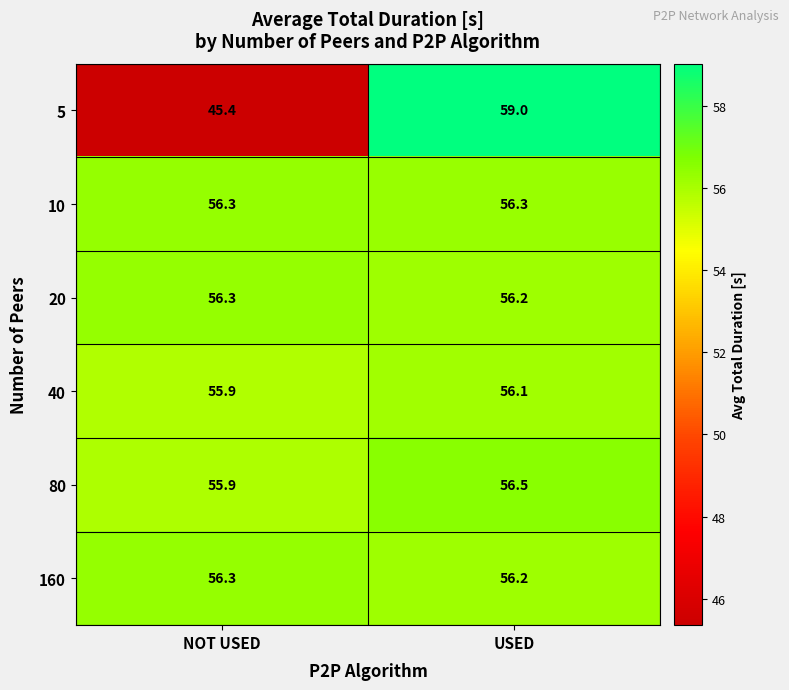

At which label does 80 first exceed 56?

USED